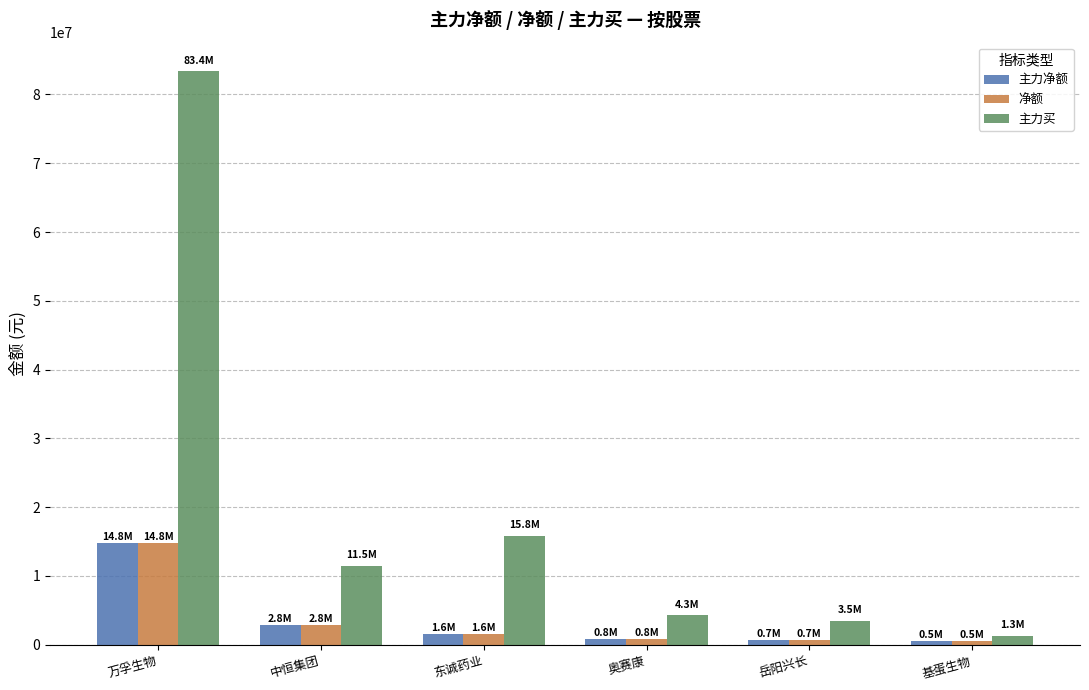

What is the value of the 净额 bar at the 2nd from the left?

2846922